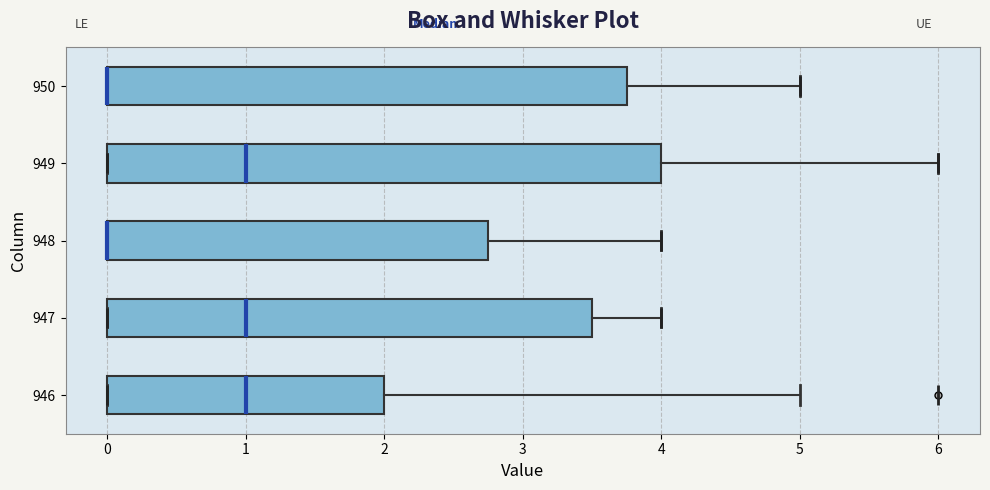

Where is the right edge of the box at y = 949 on the x-axis? The values are not printed on the chart, so give them approximately, as read against the axis.

4.0